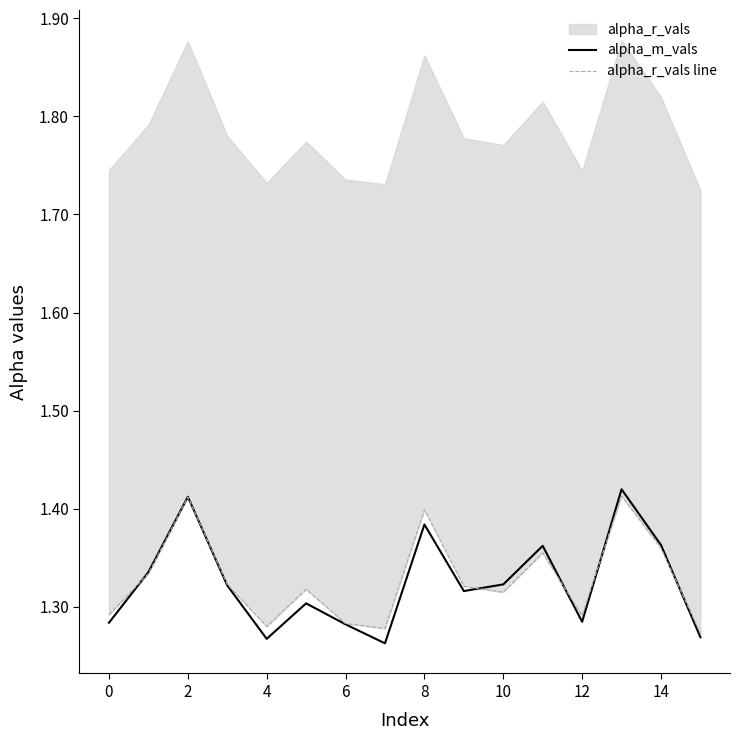

The value of alpha_m_vals at 4 is 1.9. True or false?

False